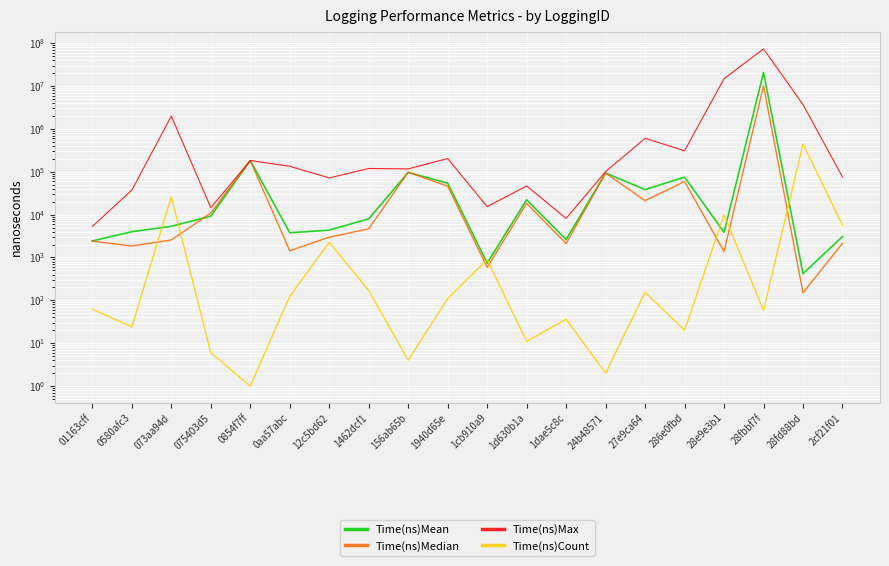

Which series has the largest range (max minus min)?

Time(ns)Max